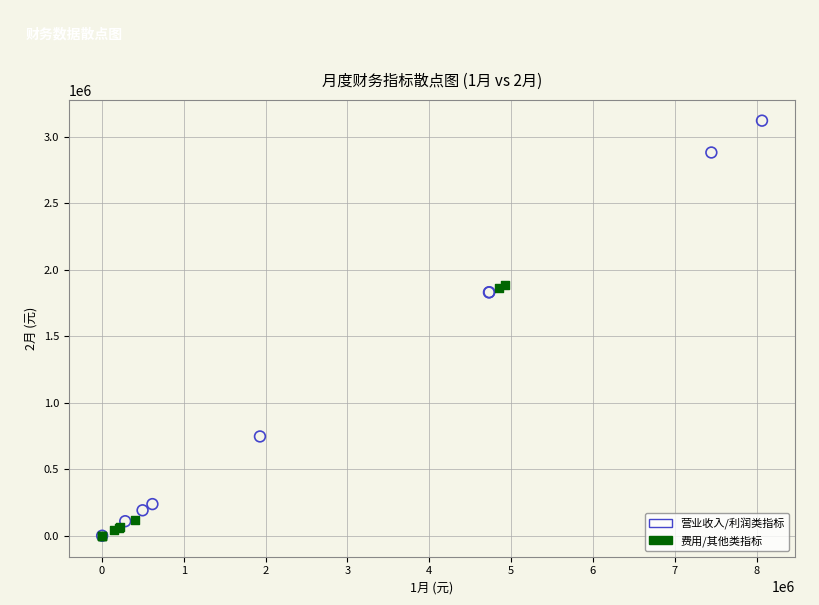

Which series reaches the maximum Y coordinate?

营业收入/利润类指标